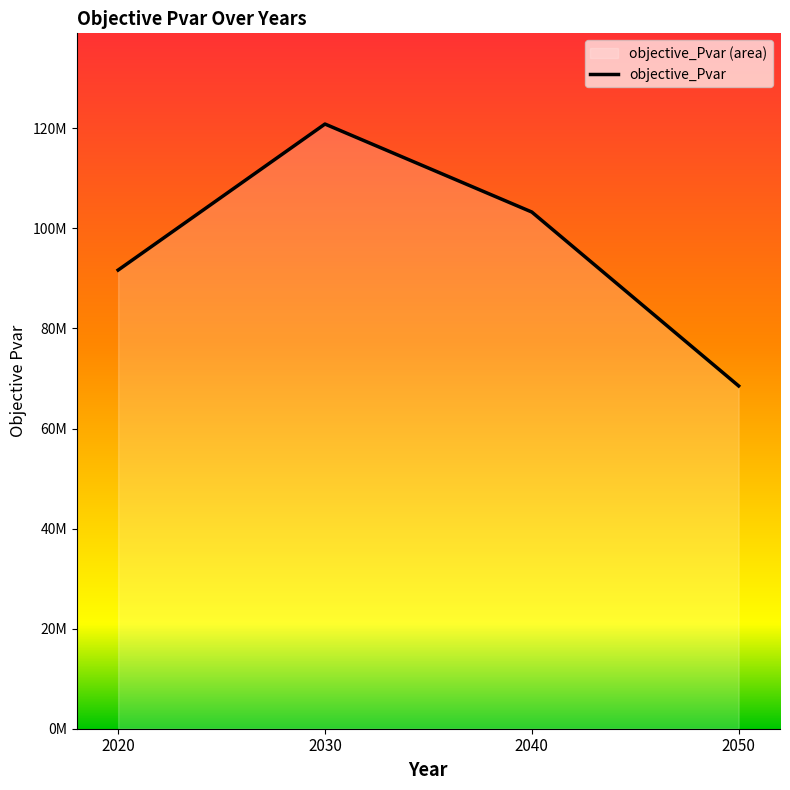

How many interior local peaks (higher than both neighbors) does the data have?

1